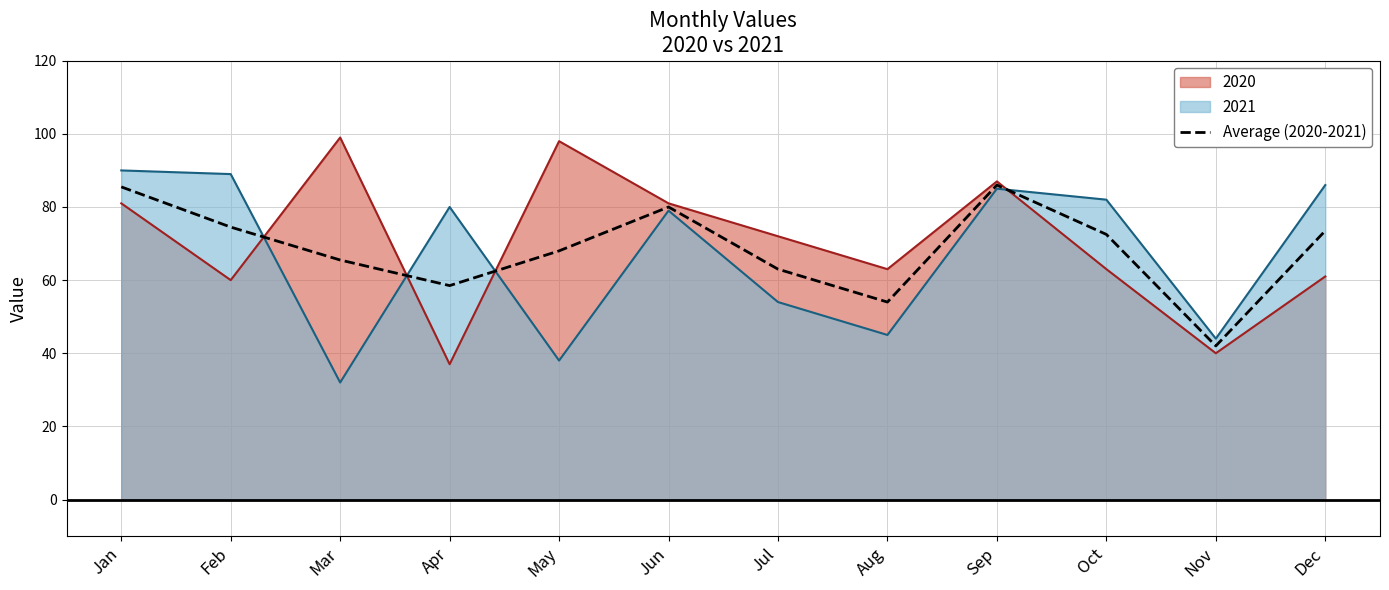

Reading right to left, what are all the values shown in this chart?

73.5	42.0	72.5	86.0	54.0	63.0	80.0	68.0	58.5	65.5	74.5	85.5